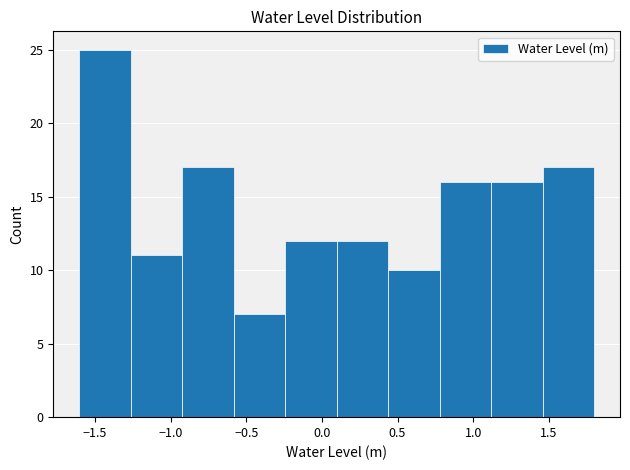

Over which range of the x-axis is the bar tallest?

-1.60 to -1.25